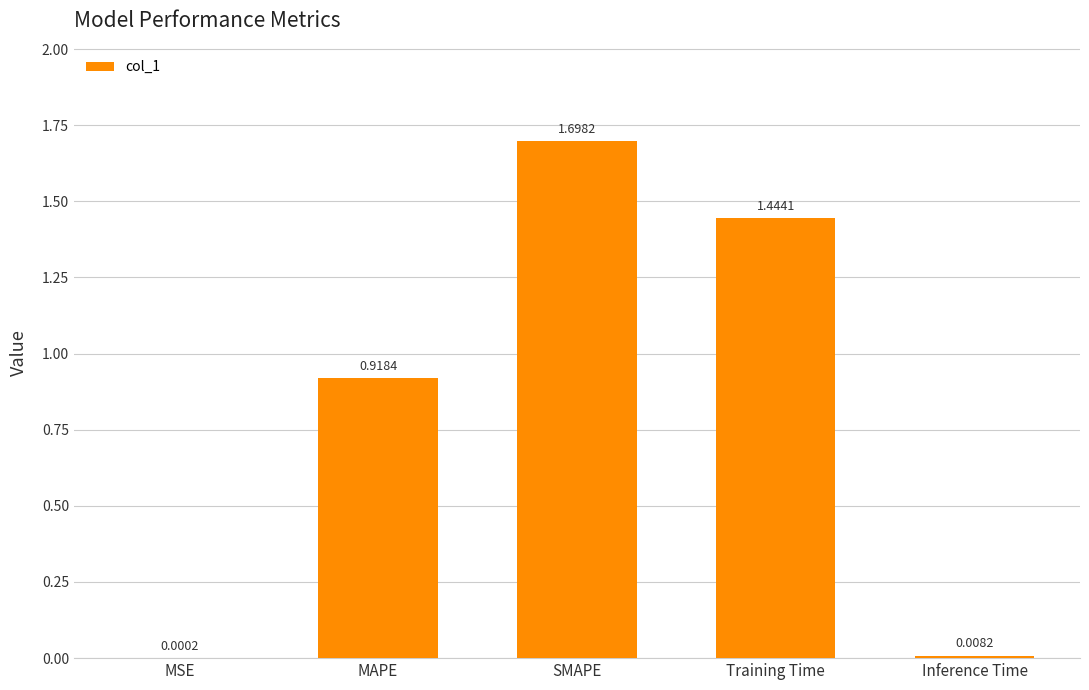

What is the average value?

0.8